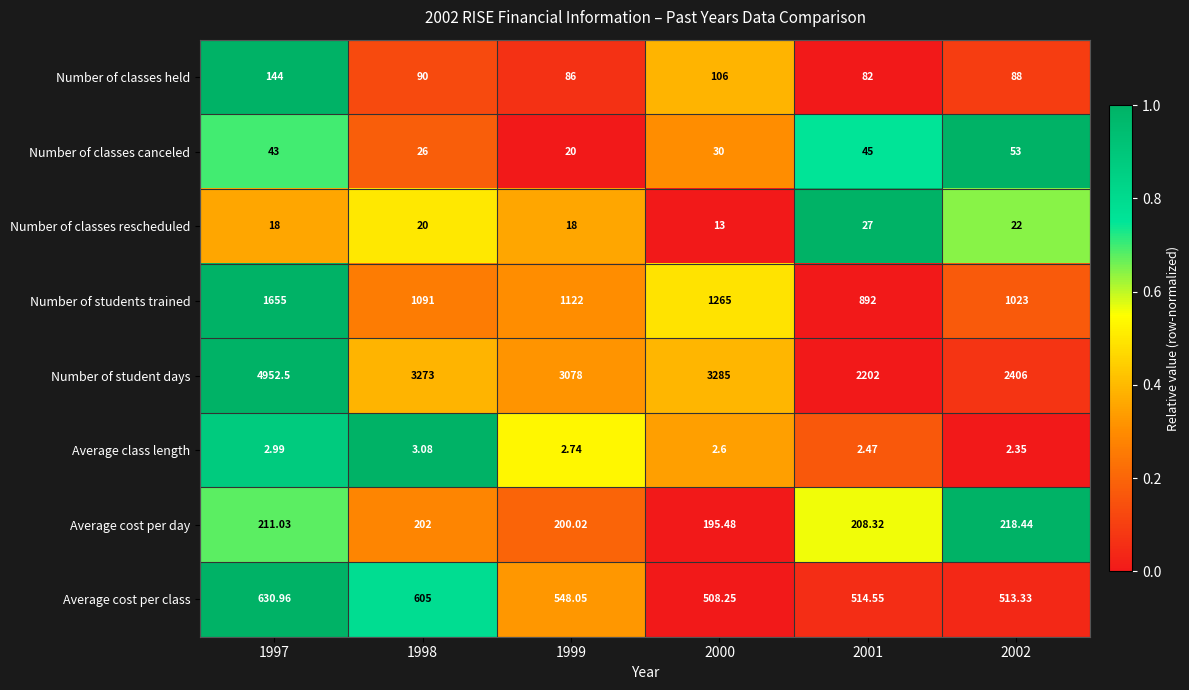

Which series has the largest total across all categories?

Number of student days